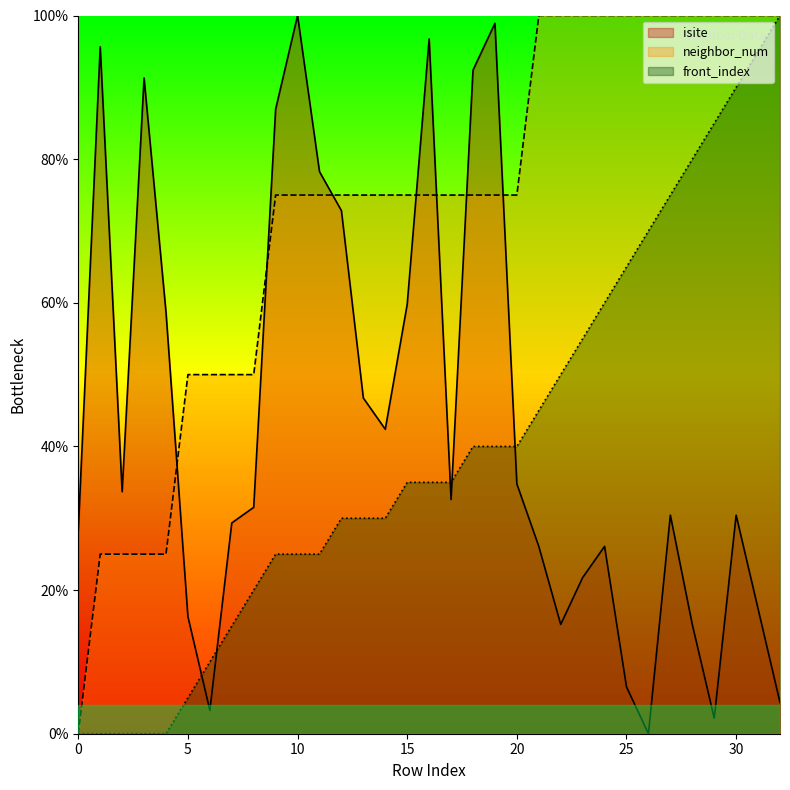

Reading left to right, list all the values displayed in this chart.

isite: 0=28.3	1=95.7	2=33.7	3=91.3	4=58.7	5=16.3	6=3.3	7=29.3	8=31.5	9=87.0	10=100.0	11=78.3	12=72.8	13=46.7	14=42.4	15=59.8	16=96.7	17=32.6	18=92.4	19=98.9	20=34.8	21=26.1	22=15.2	23=21.7	24=26.1	25=6.5	26=0.0	27=30.4	28=15.2	29=2.2	30=30.4	31=17.4	32=4.3
neighbor_num: 0=0.0	1=25.0	2=25.0	3=25.0	4=25.0	5=50.0	6=50.0	7=50.0	8=50.0	9=75.0	10=75.0	11=75.0	12=75.0	13=75.0	14=75.0	15=75.0	16=75.0	17=75.0	18=75.0	19=75.0	20=75.0	21=100.0	22=100.0	23=100.0	24=100.0	25=100.0	26=100.0	27=100.0	28=100.0	29=100.0	30=100.0	31=100.0	32=100.0
front_index: 0=0.0	1=0.0	2=0.0	3=0.0	4=0.0	5=5.0	6=10.0	7=15.0	8=20.0	9=25.0	10=25.0	11=25.0	12=30.0	13=30.0	14=30.0	15=35.0	16=35.0	17=35.0	18=40.0	19=40.0	20=40.0	21=45.0	22=50.0	23=55.0	24=60.0	25=65.0	26=70.0	27=75.0	28=80.0	29=85.0	30=90.0	31=95.0	32=100.0